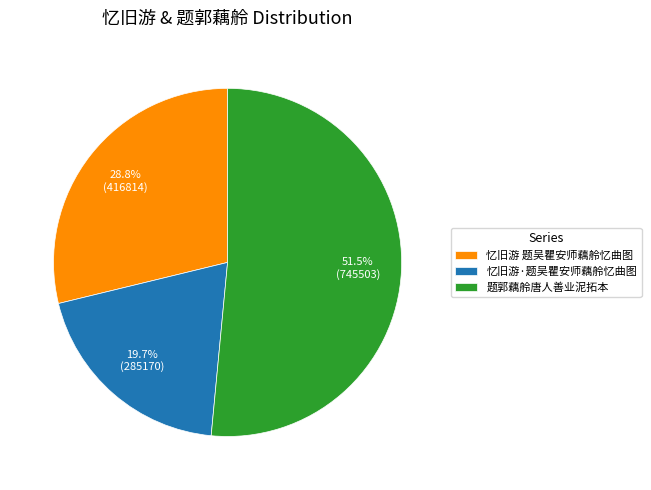

Count the number of slices in the pie.

3